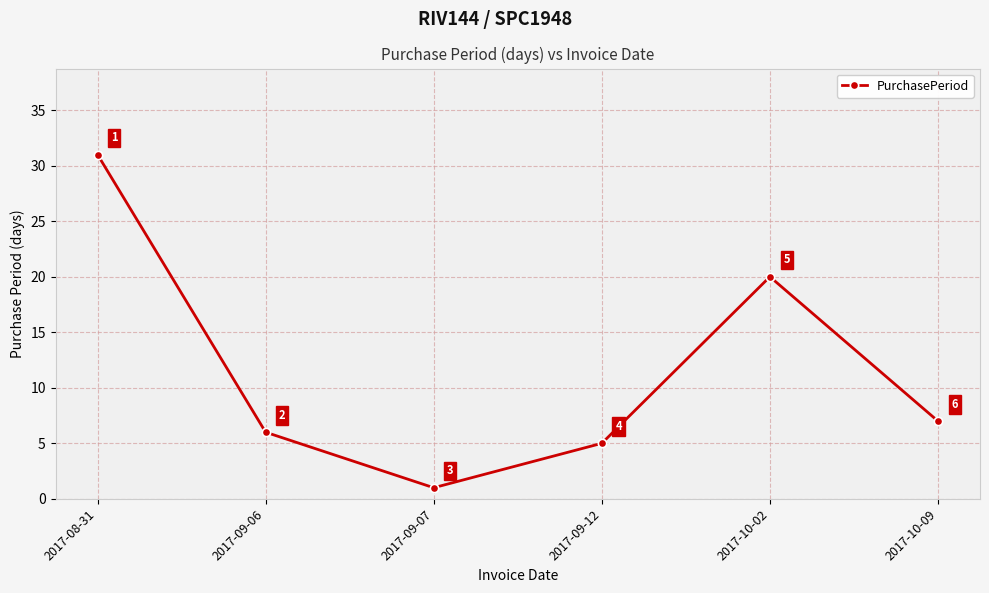

Where is the first local maximum?

2017-10-02